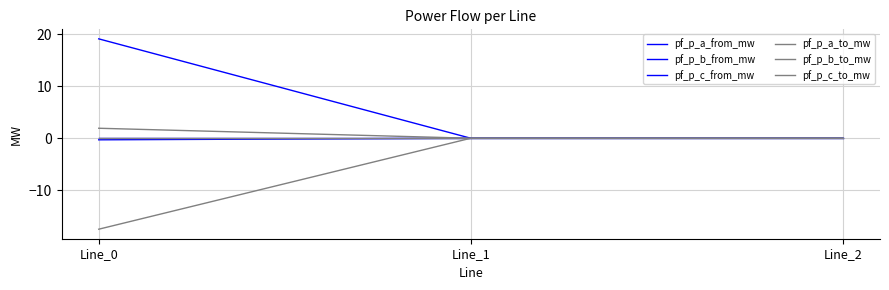

Which series changed the most between Line_1 and Line_2?

pf_p_b_from_mw